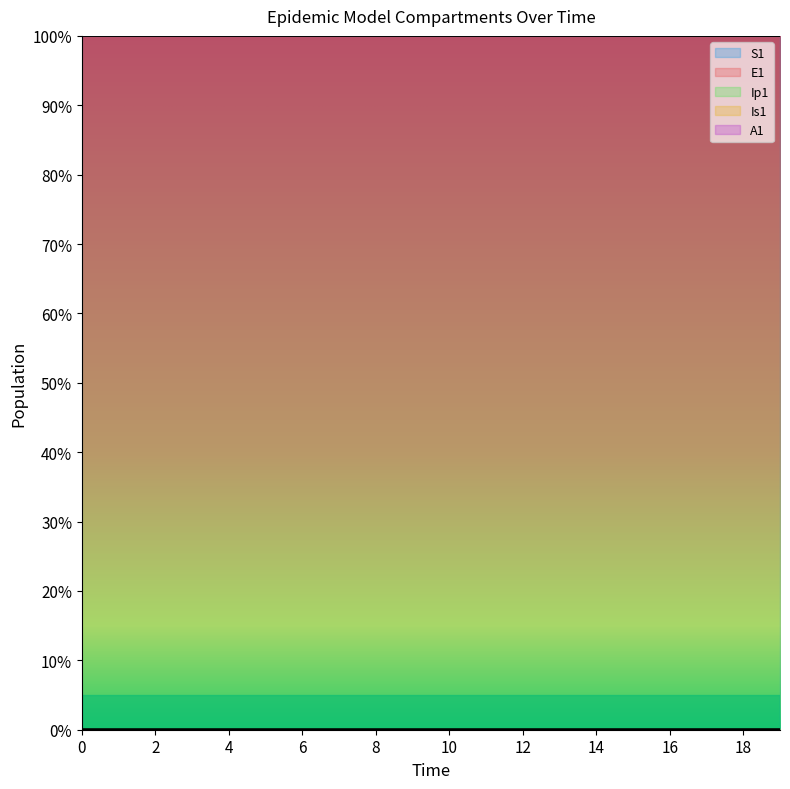

At which label does S1 reach its minimum?

19